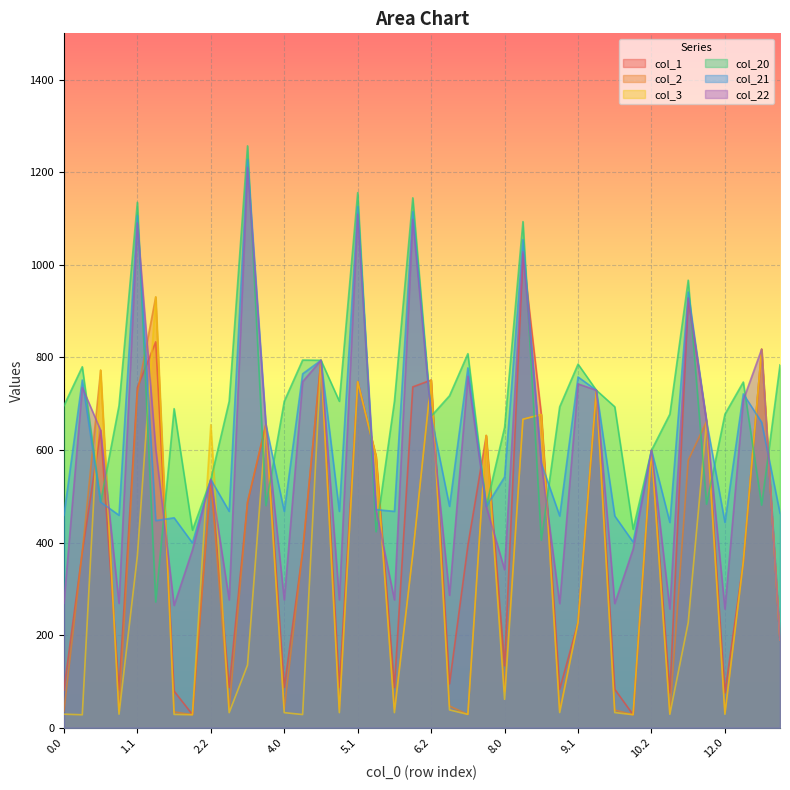

What is the label of the 37th point from the left?

12.0